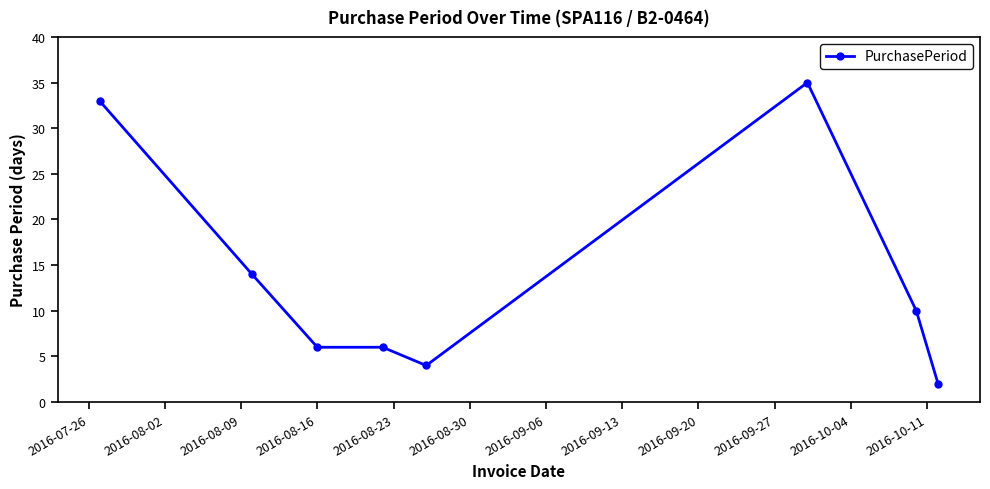

What is the maximum value shown in the chart?

35